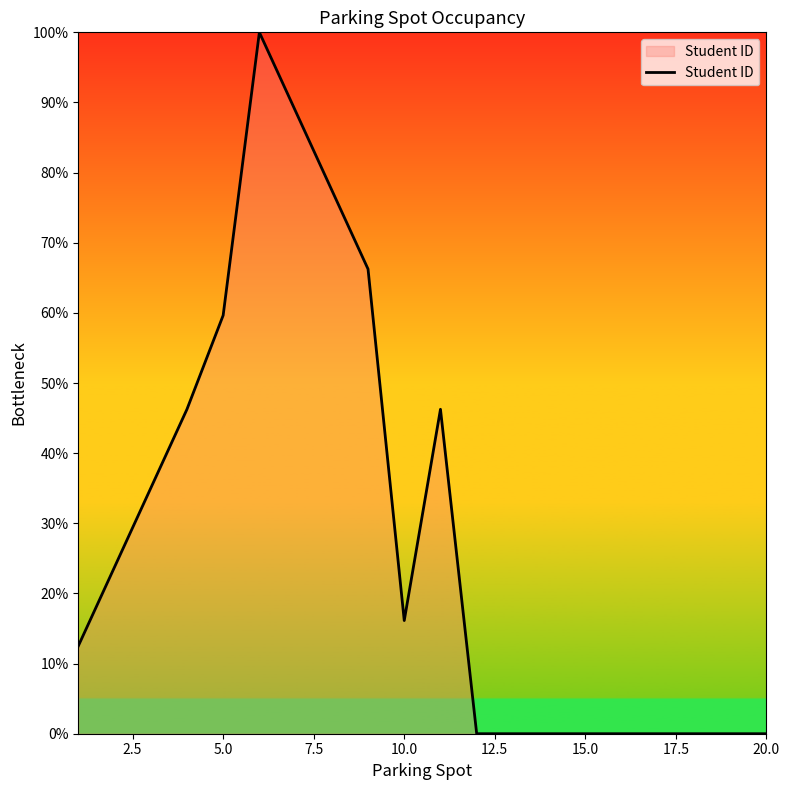

What is the difference between the maximum and minimum values?

100.0